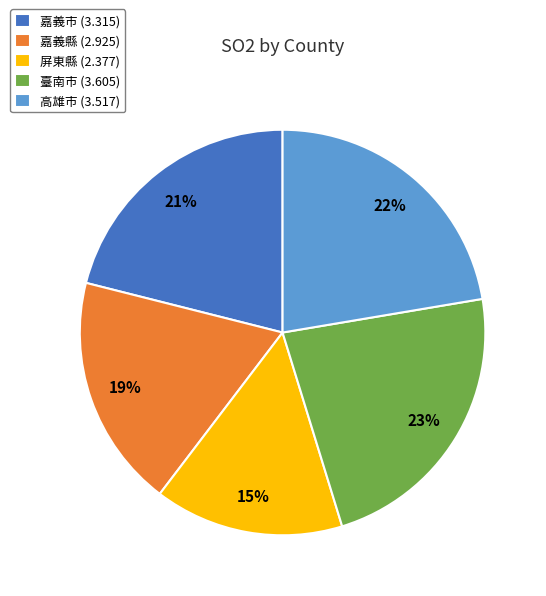

What is the ratio of the value at 嘉義市 to the value at 屏東縣?

1.4